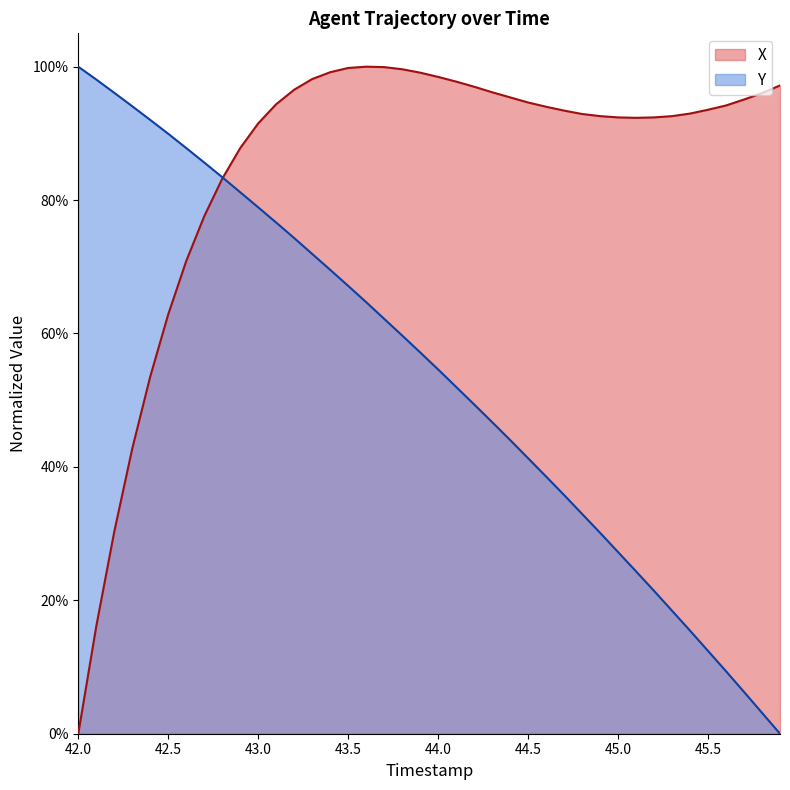

True or false: X and Y cross at least once.

True